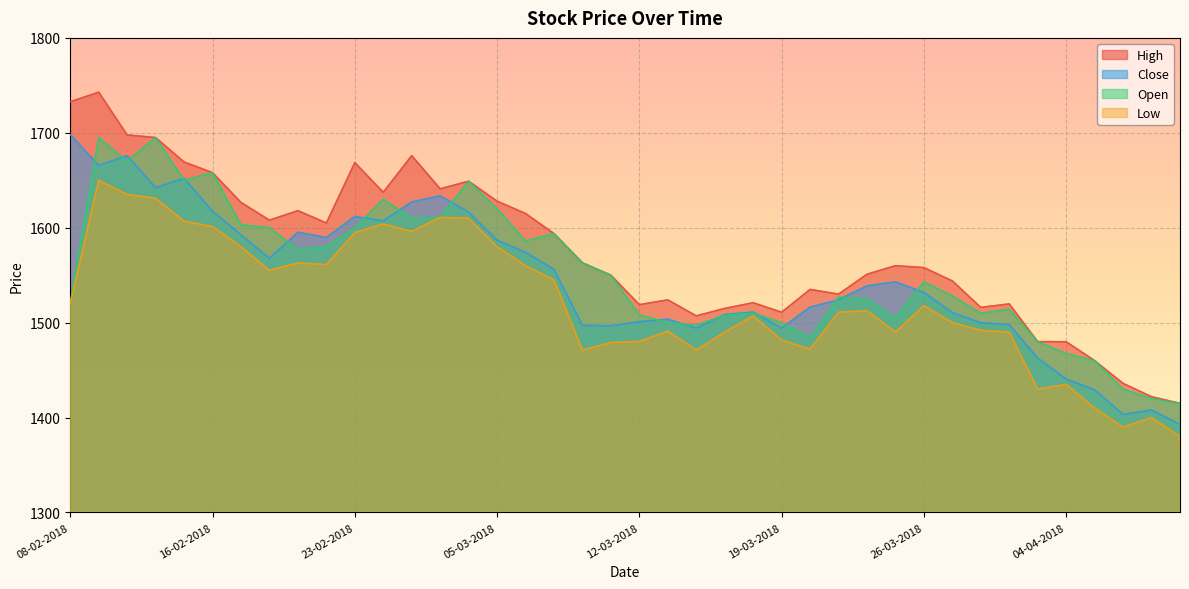

What position from the left is 26-03-2018?

31